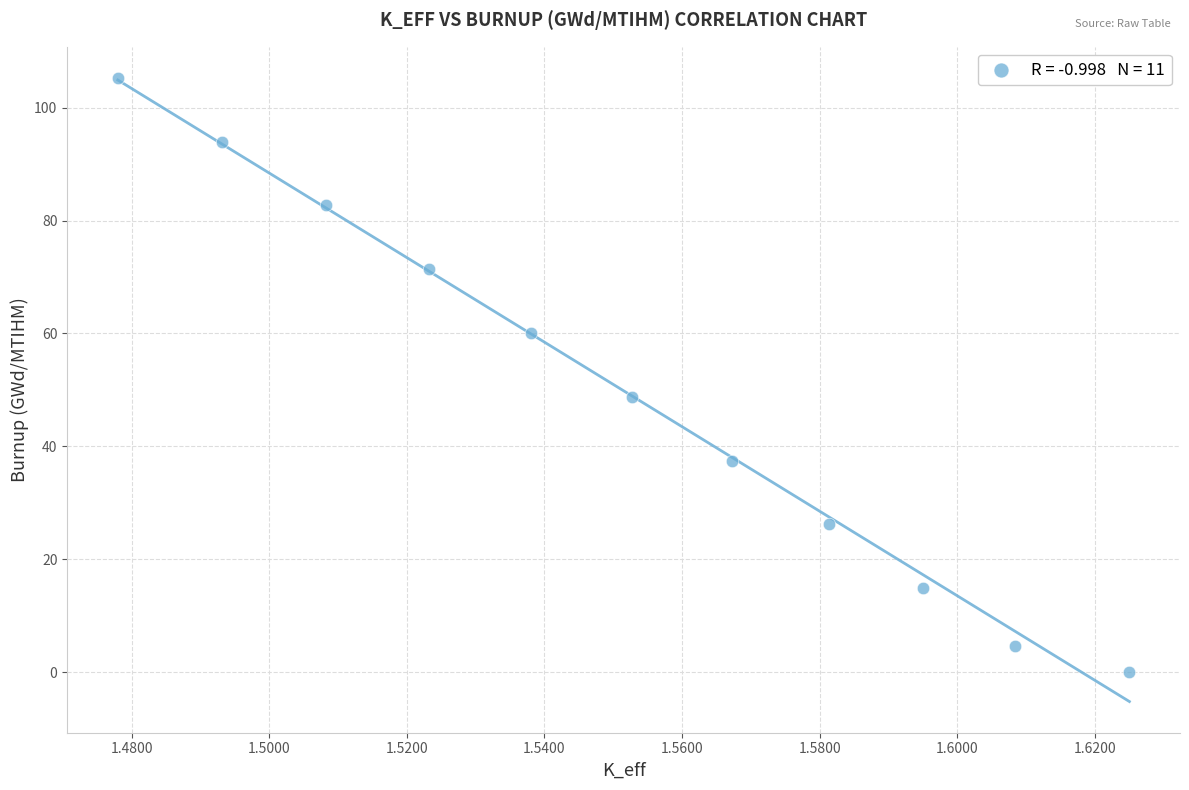

What Y value in the scatter plot is closest to 52?

48.8